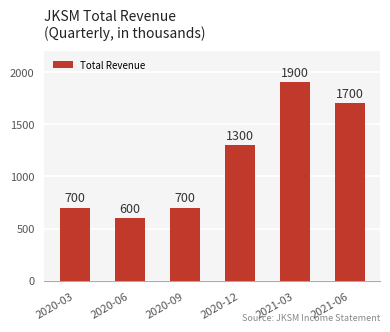

What is the change in value from 2020-12 to 2021-06?

+400